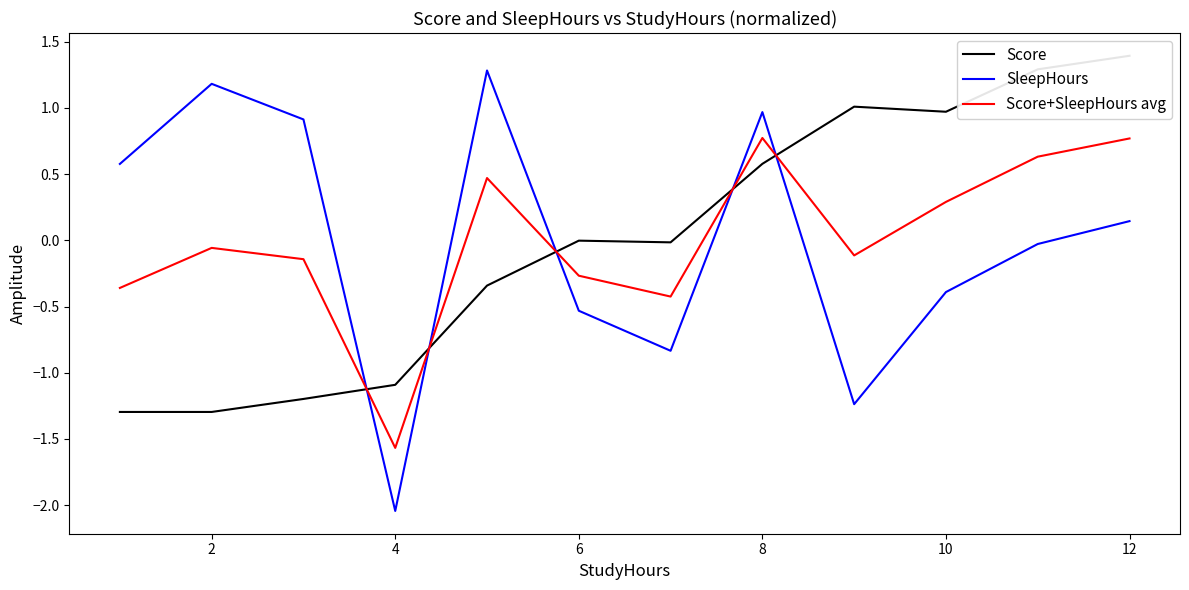

At which category does Score+SleepHours avg reach its first local peak?

2